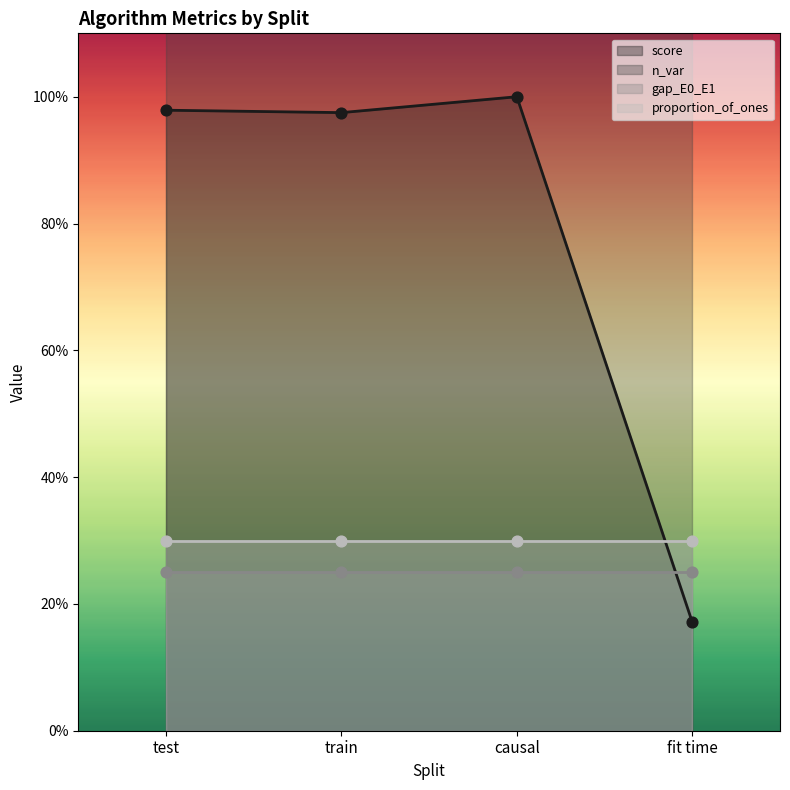

What is the total value across all series at fit time?

9.7